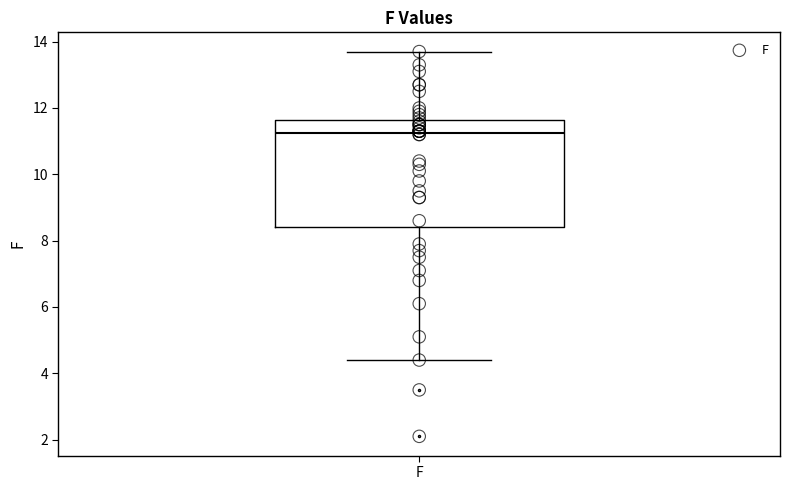

Transcribe this box plot: give where the median line is, the range the box spans, and where the two whiskers end, as read against the y-axis. The values are not printed on the chart, so give them approximately, as read against the axis.

median 11.2, box 8.4 to 11.6, whiskers 4.4 to 13.8